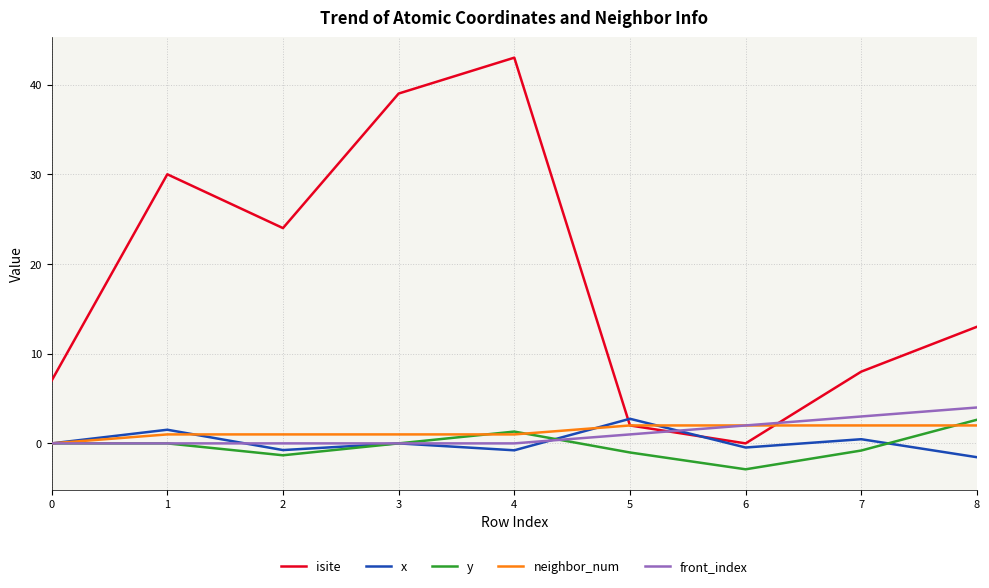

The isite series shows 24.0 at 2. True or false?

True